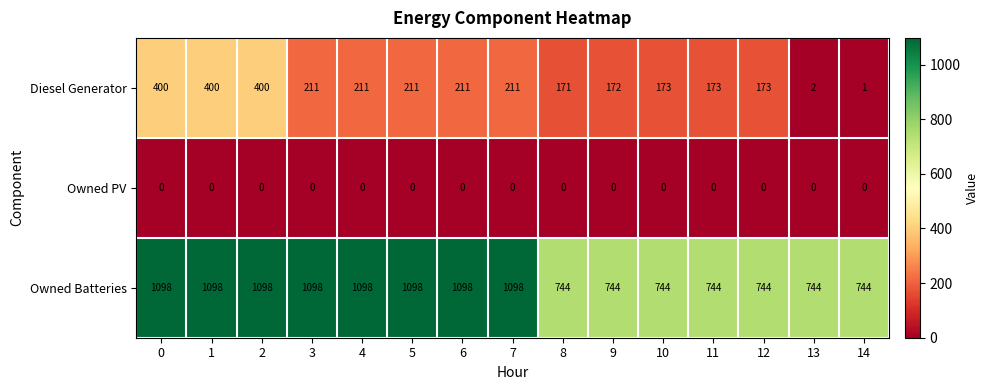

What is the difference between the second highest and minimum values in the Owned Batteries series?

354